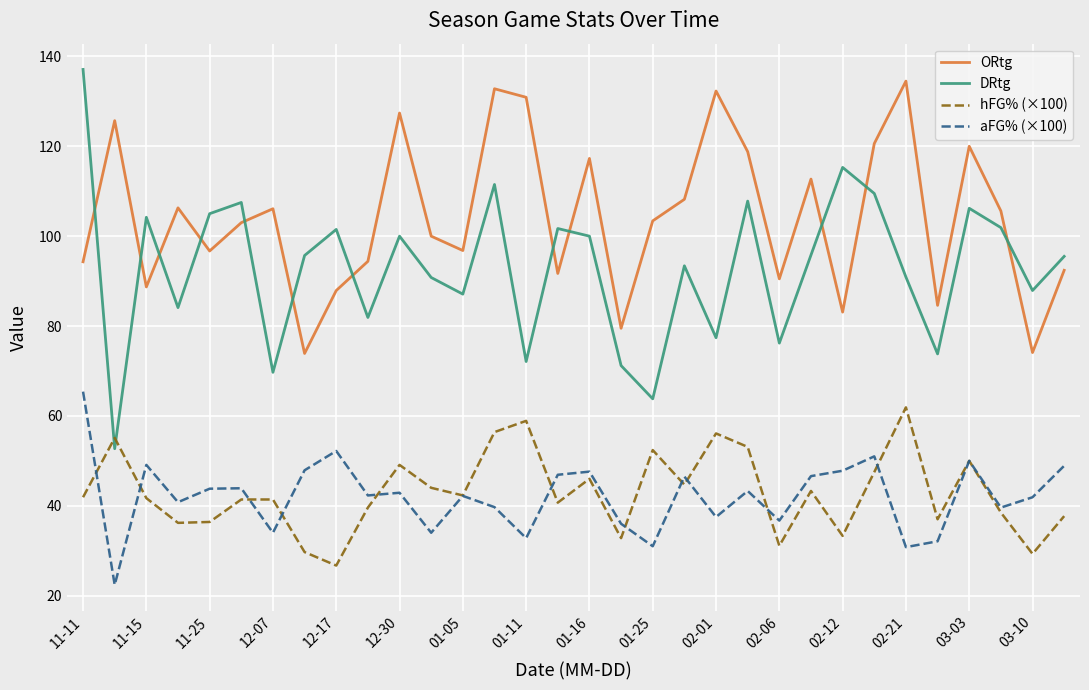

What is the minimum value shown in the chart?

22.4